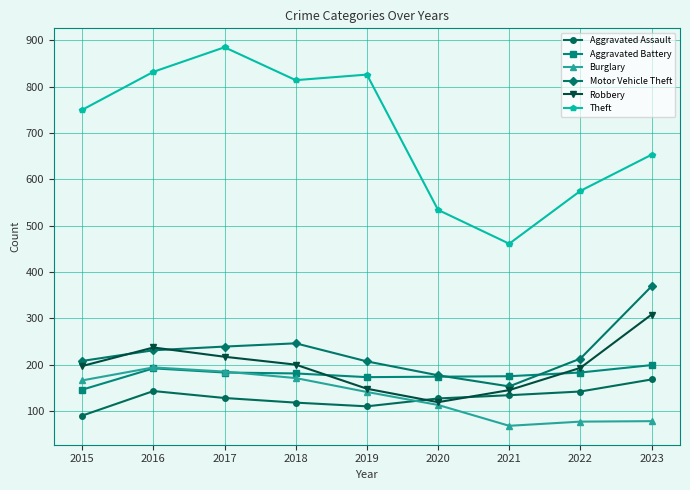

How many lines are shown in the chart?

6